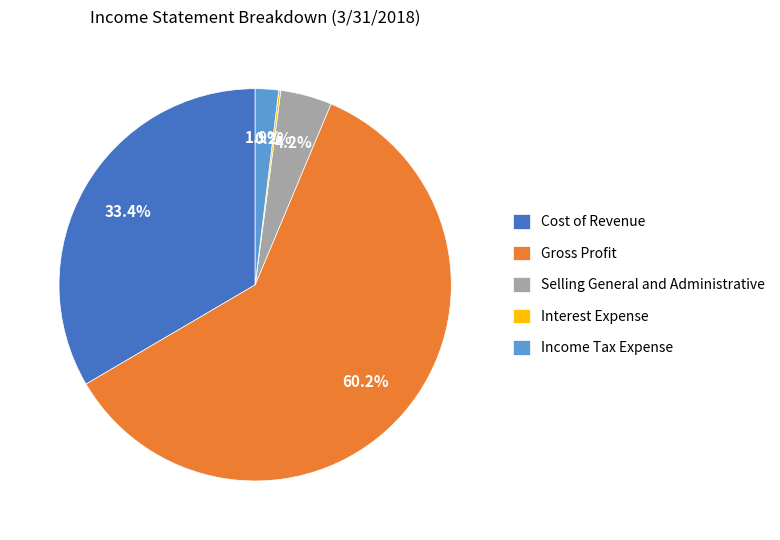

Is the sum of Selling General and Administrative and Gross Profit greater than half?

Yes